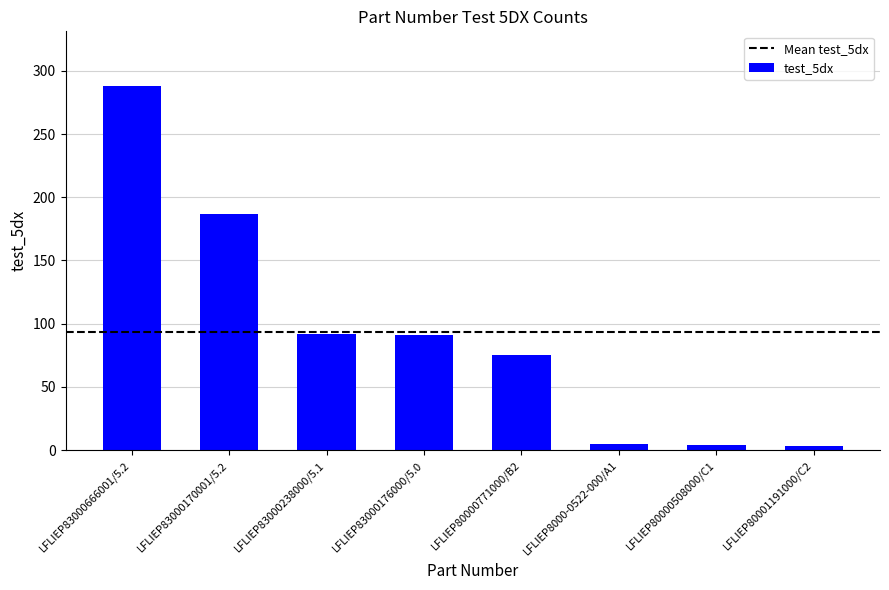

What is the change in value from LFLIEP83000170001/5.2 to LFLIEP83000238000/5.1?

-95